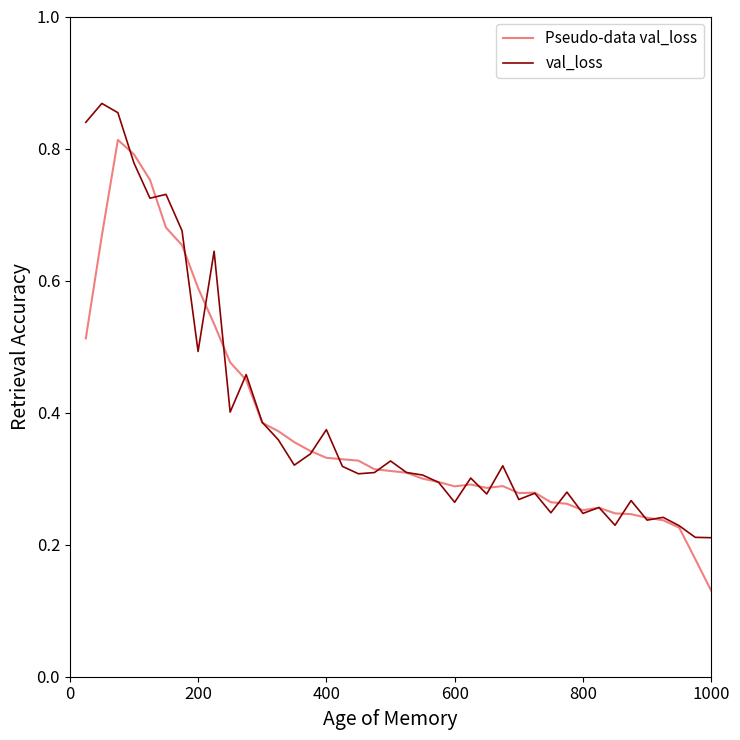

Rank the series by their maximum value, from highest to lowest.

val_loss, Pseudo-data val_loss